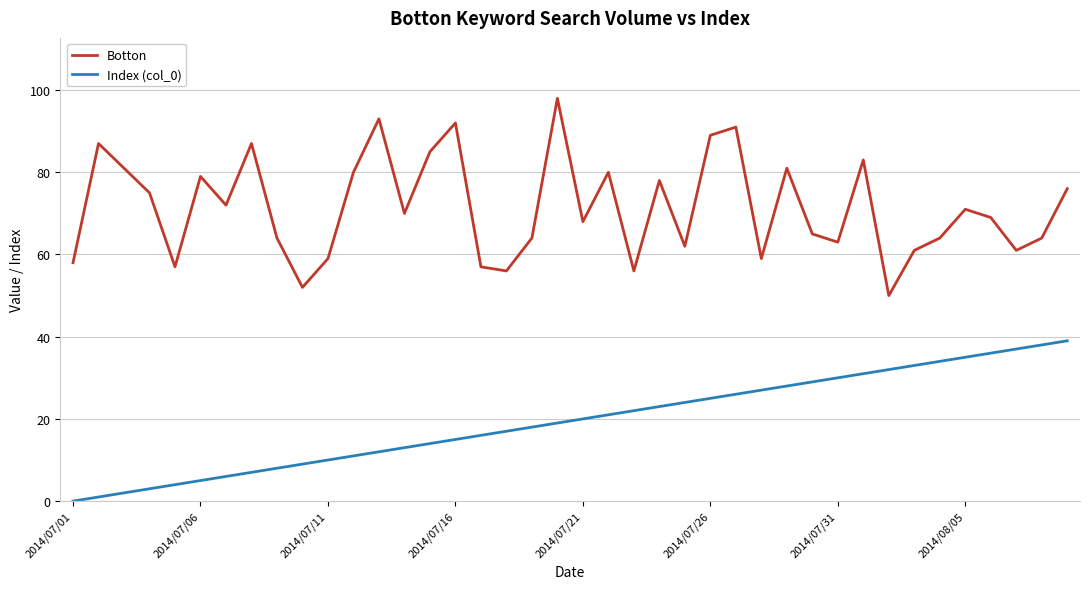

Which series has the largest total across all categories?

Botton